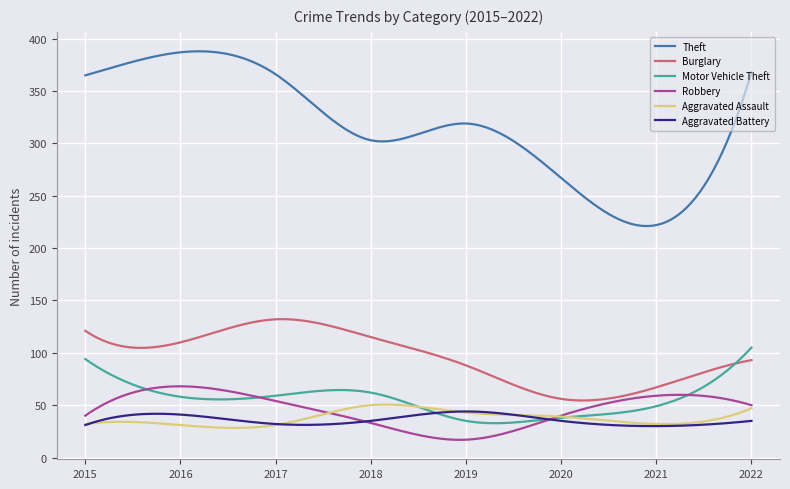

What is the minimum value for Burglary?

54.5